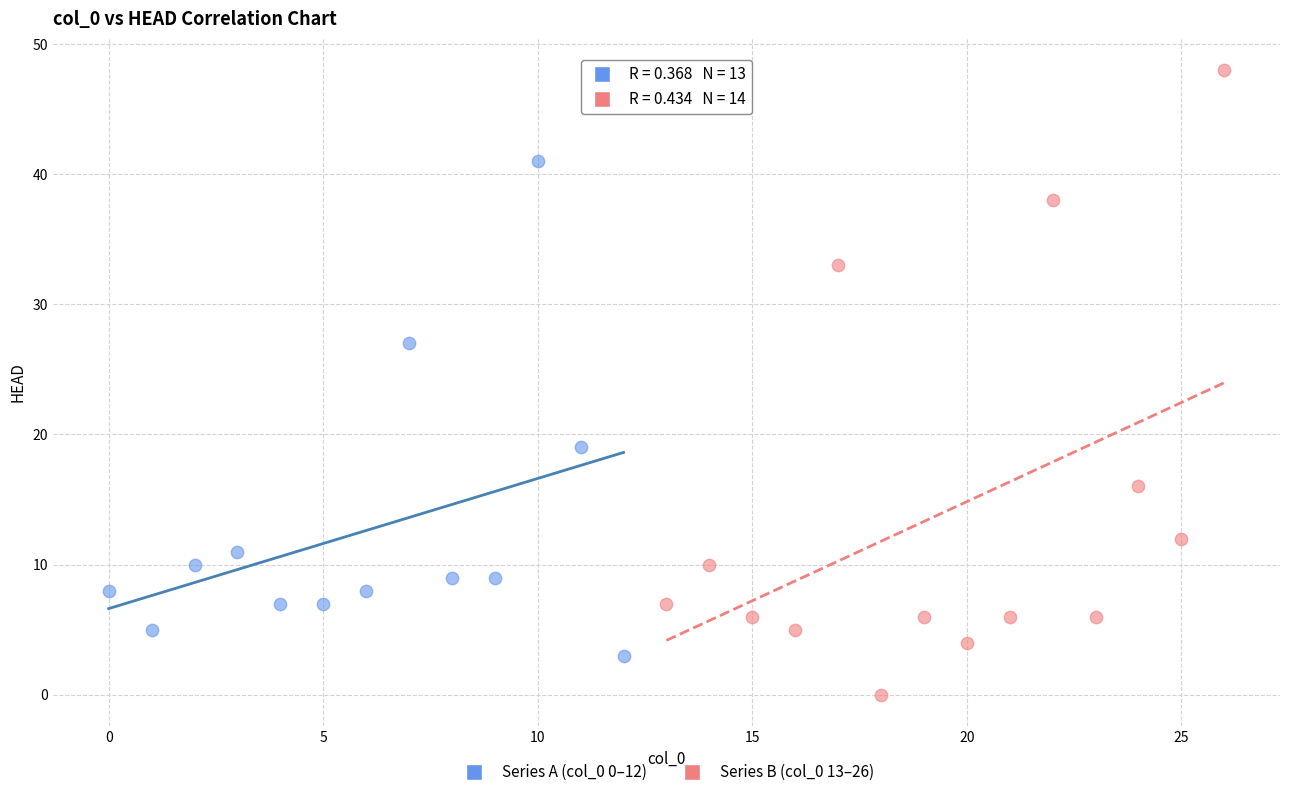

Which series reaches the maximum Y coordinate?

Series B (col_0 13–26)